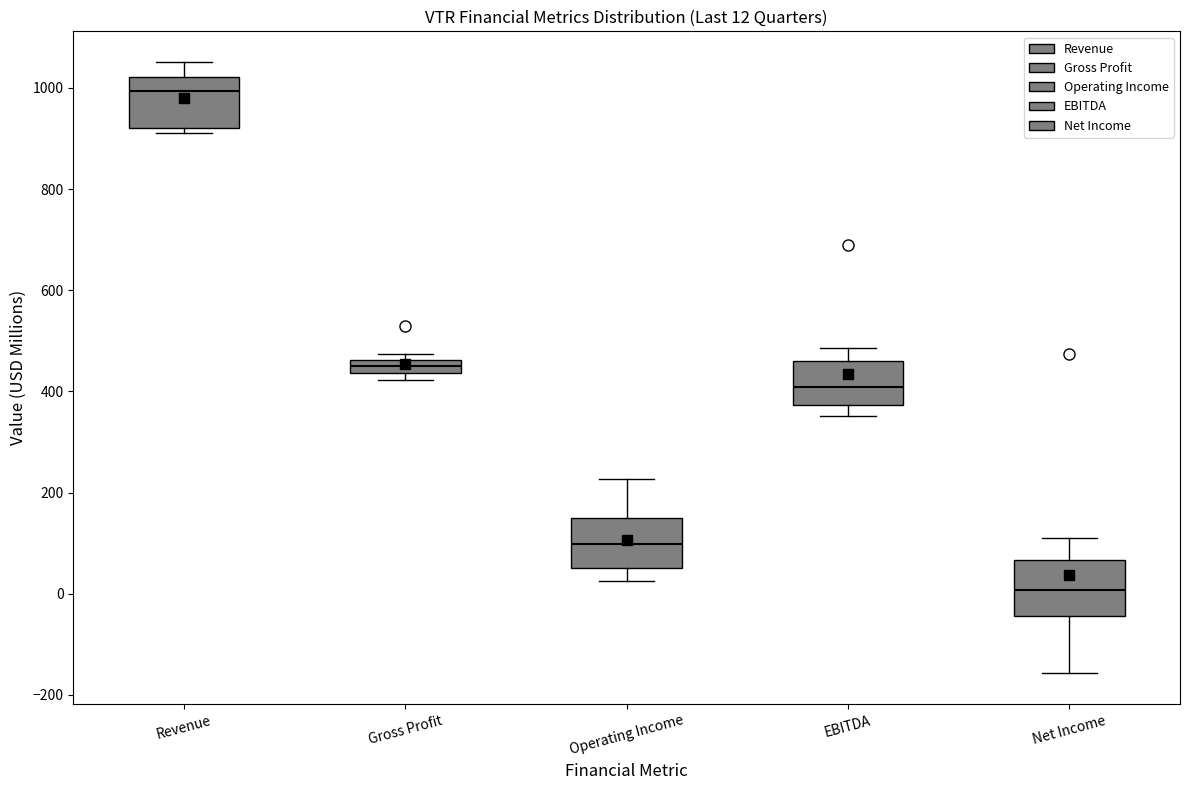

Which box's median line is the highest?

Revenue